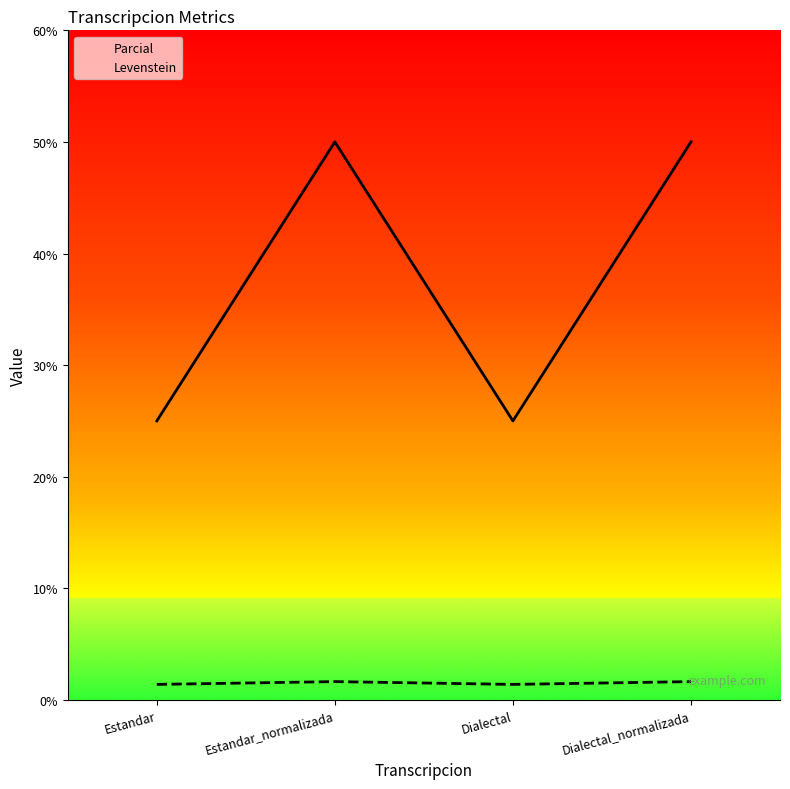

At which category does the chart reach its peak across all series?

Estandar_normalizada